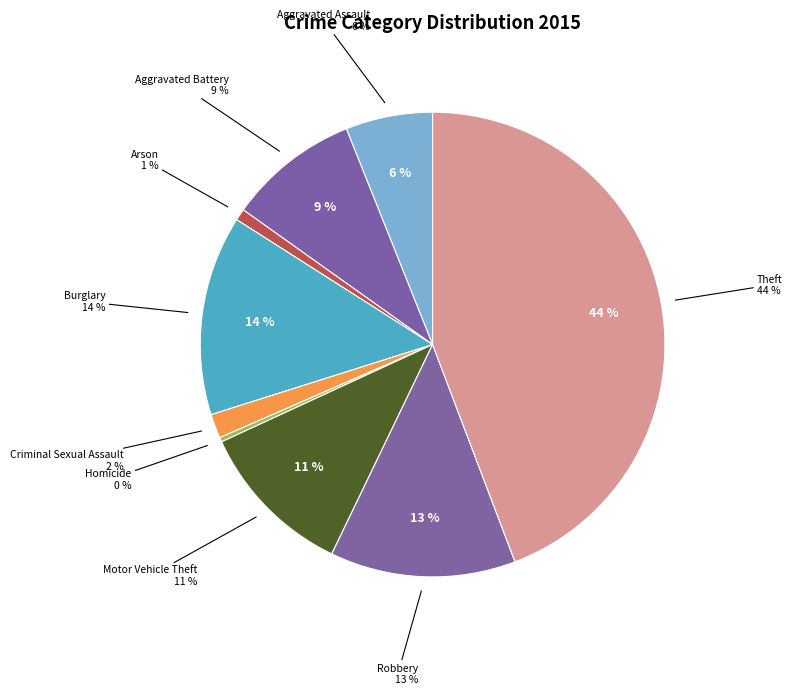

Combined, what portion of the pie is Robbery and Burglary?

26.8%